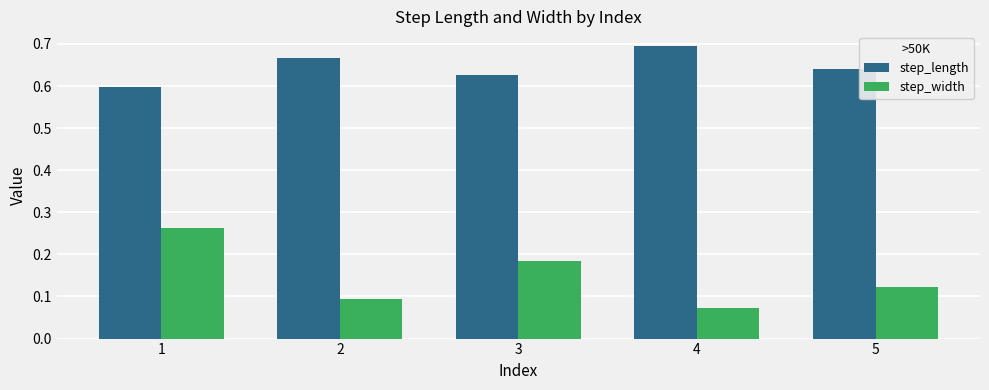

Rank the series at 2 from highest to lowest value.

step_length, step_width